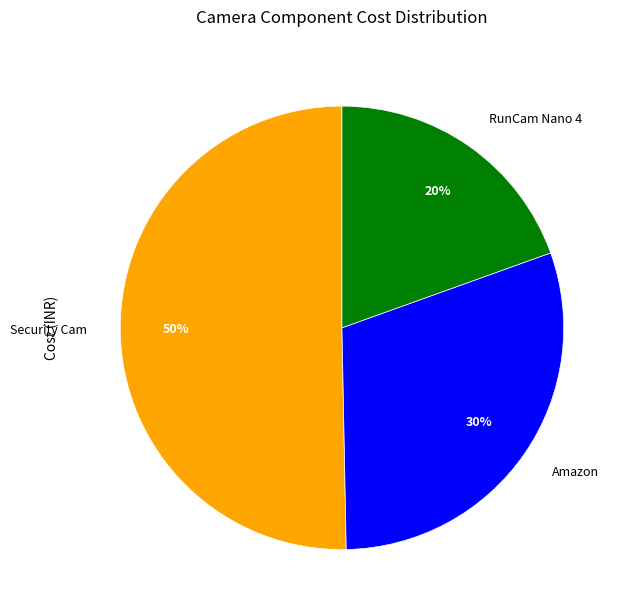

Rank the categories by value from highest to lowest.

Security Cam, Amazon, RunCam Nano 4